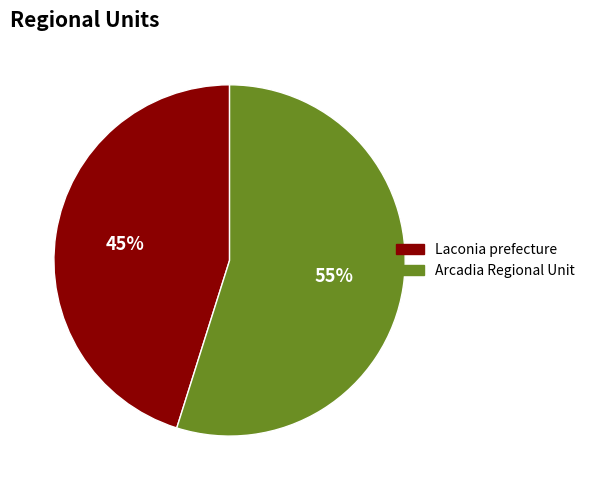

What is the ratio of the value at Laconia prefecture to the value at Arcadia Regional Unit?

0.8